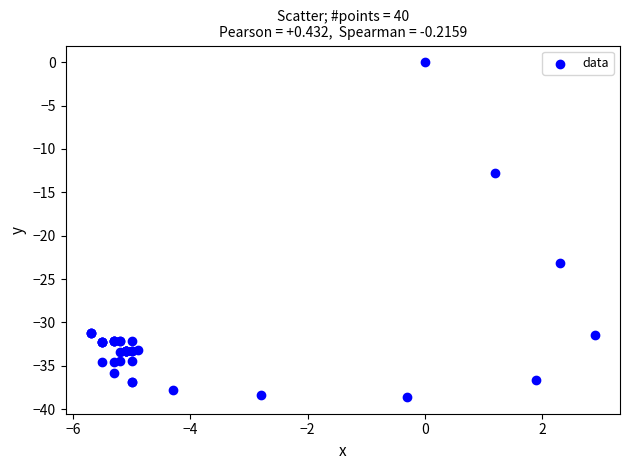

What Y value in the scatter plot is closest to -19?

-23.2